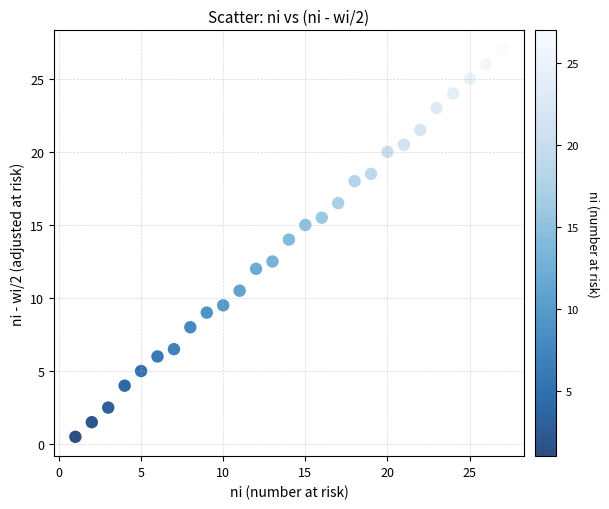

What is the range of Y values (max minus min)?

26.5